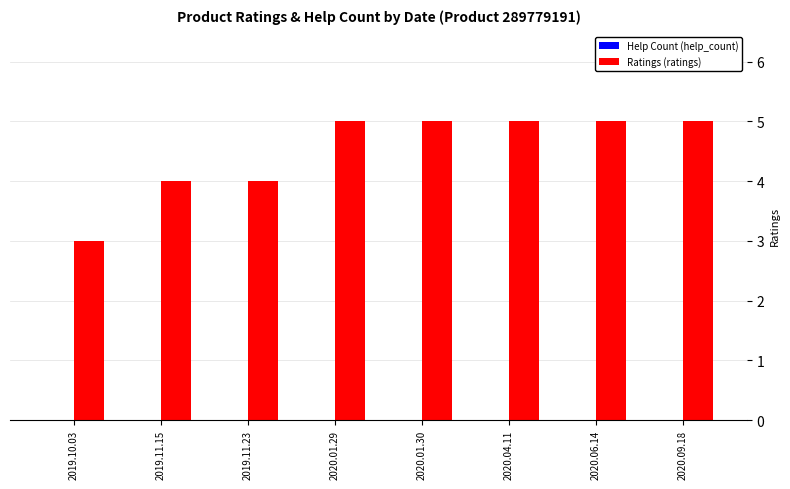

What is the label of the 1st bar from the right?

2020.09.18